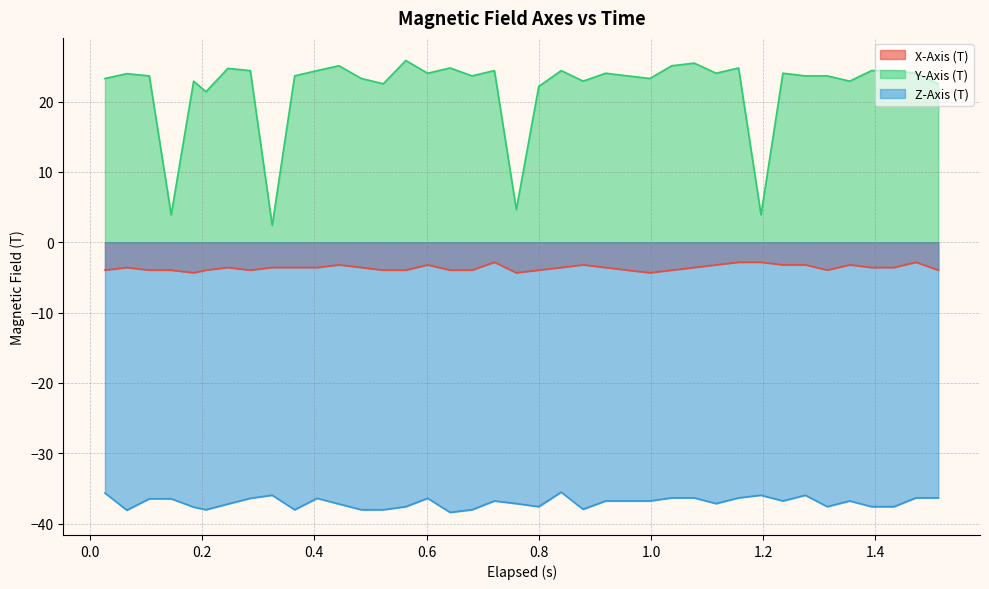

Which series has the largest range (max minus min)?

Y-Axis (T)